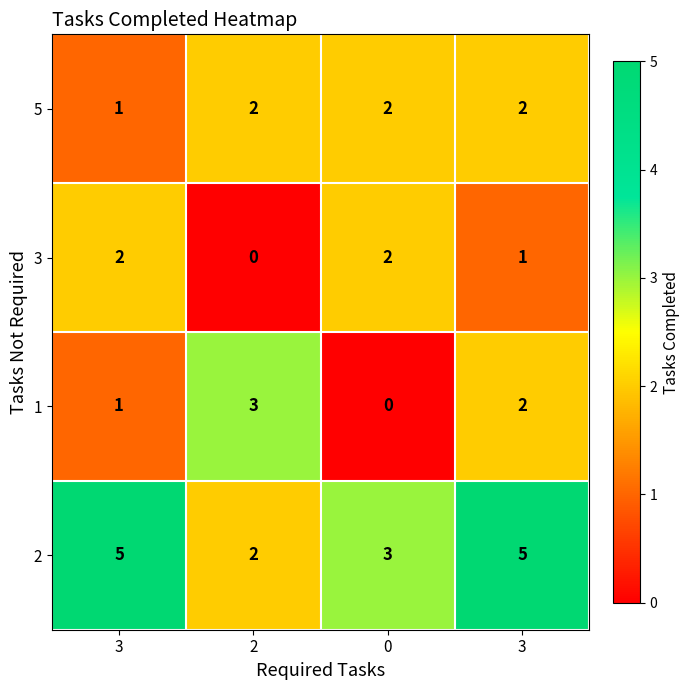

At which category is the sum across all series the highest?

3